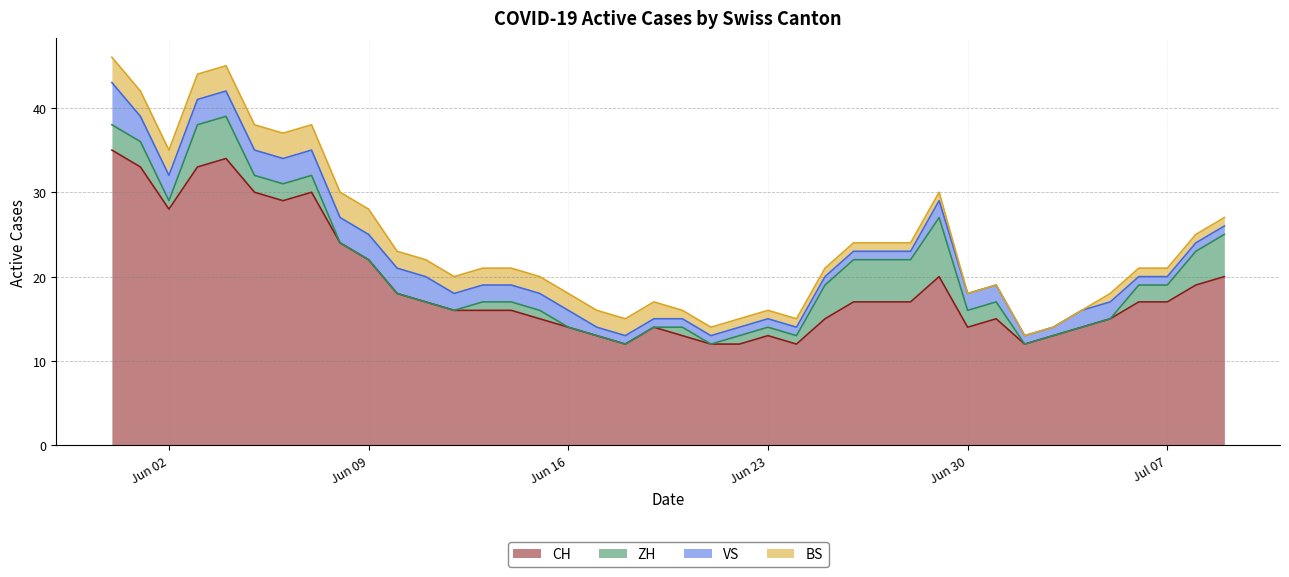

True or false: CH and BS cross at least once.

False